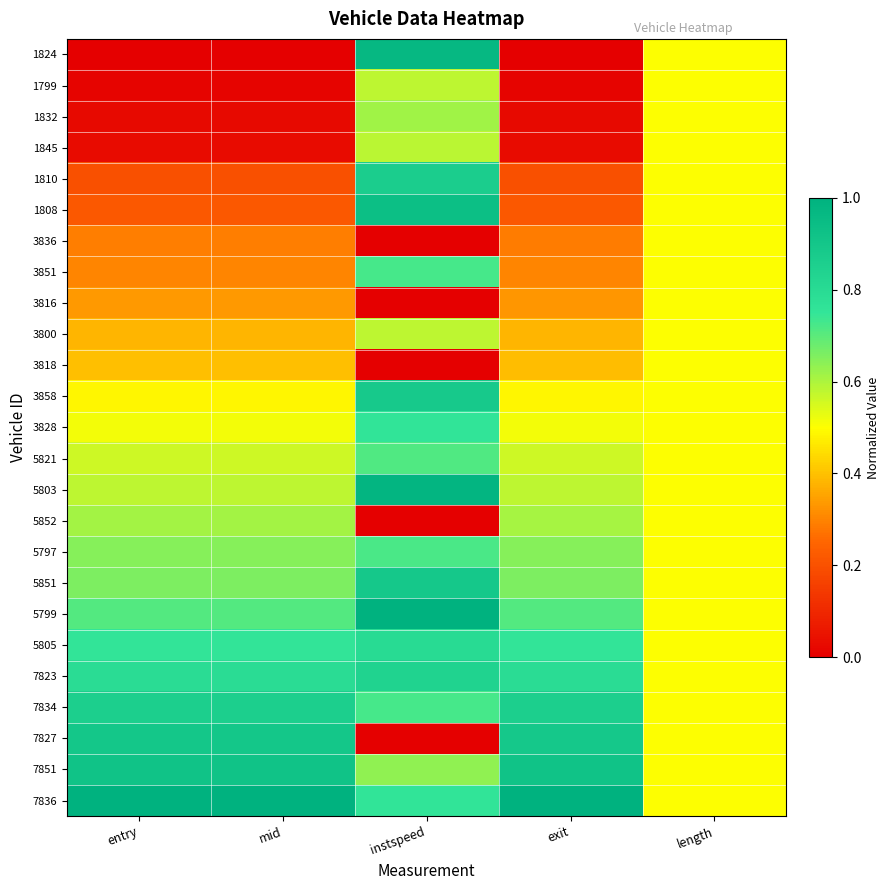

What is the total value across all series at entry?

12.2